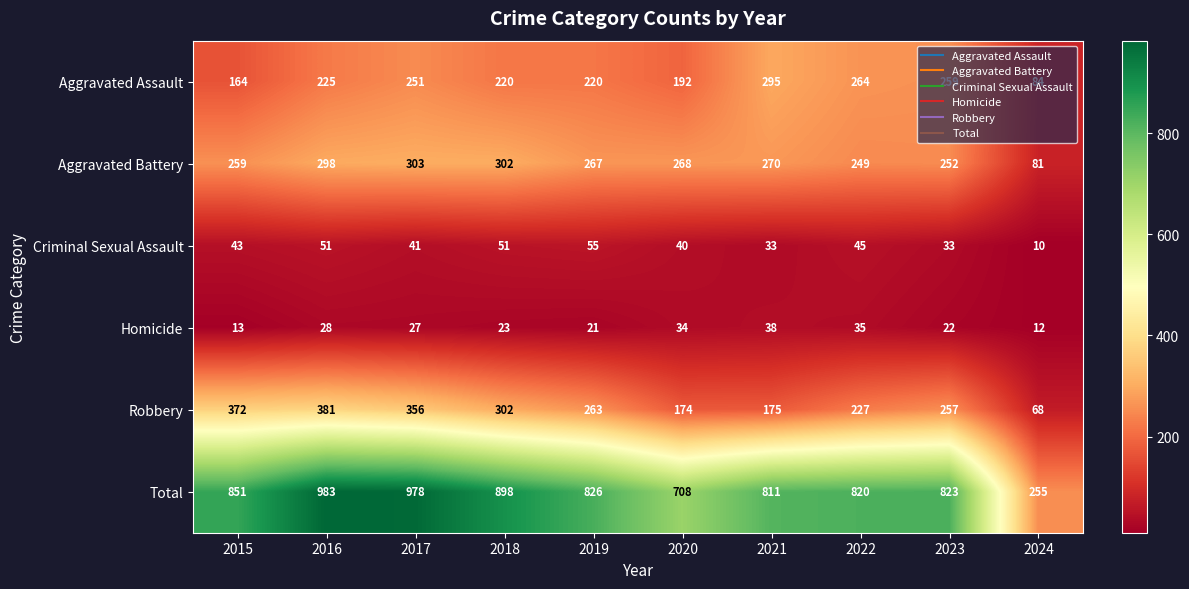

Which series has the largest range (max minus min)?

Total